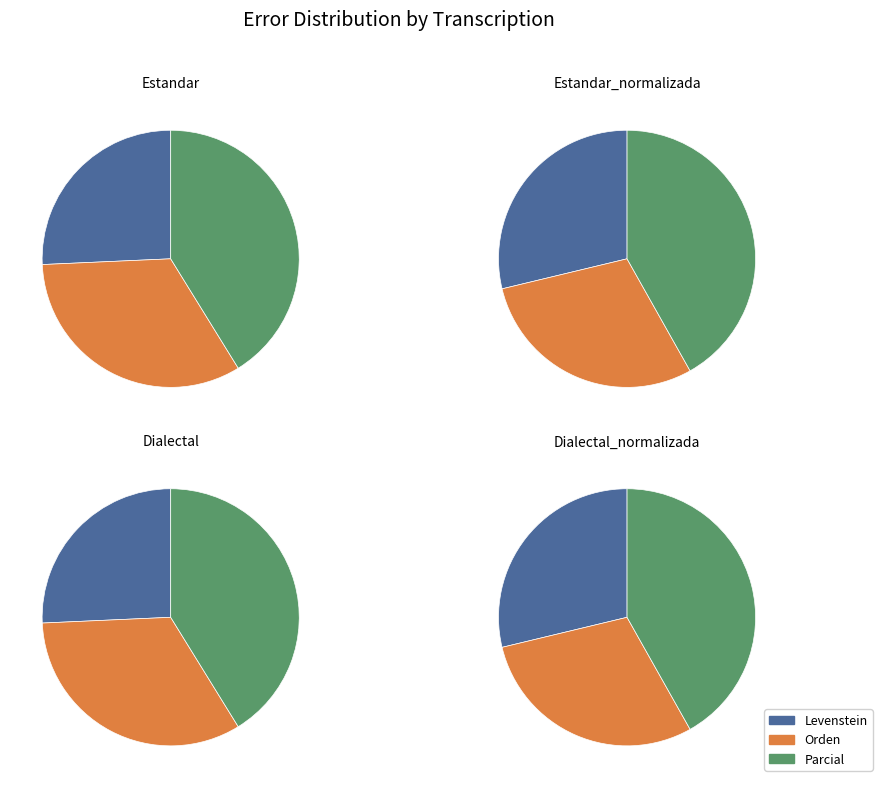

True or false: Dialectal accounts for 23% of the total.

True